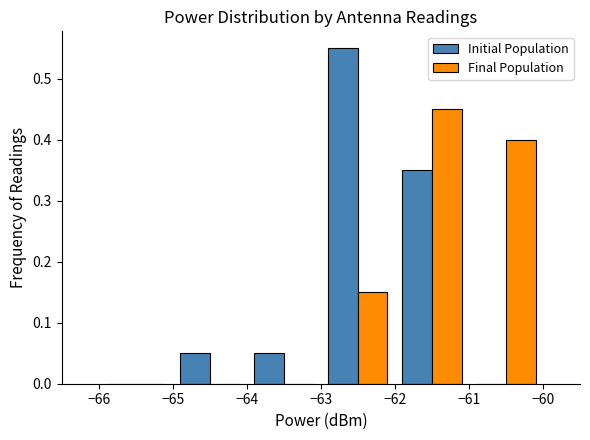

What is the sum of all Final Population values?

1.0